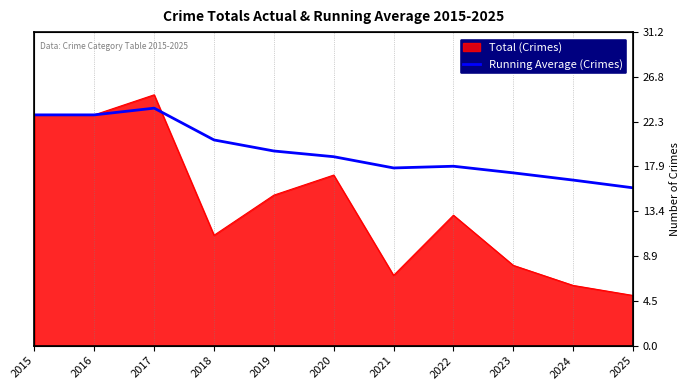

Where is the data nearest to the value 19?

2020